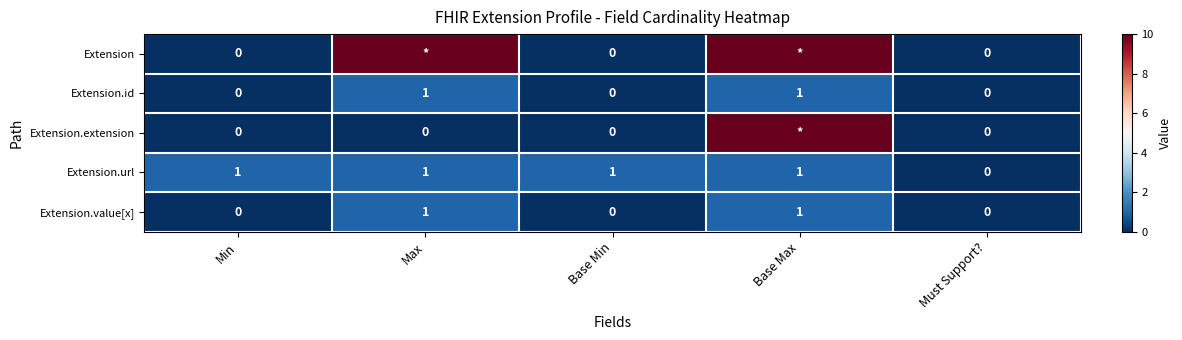

The Extension.id series shows 0 at Must Support?. True or false?

True